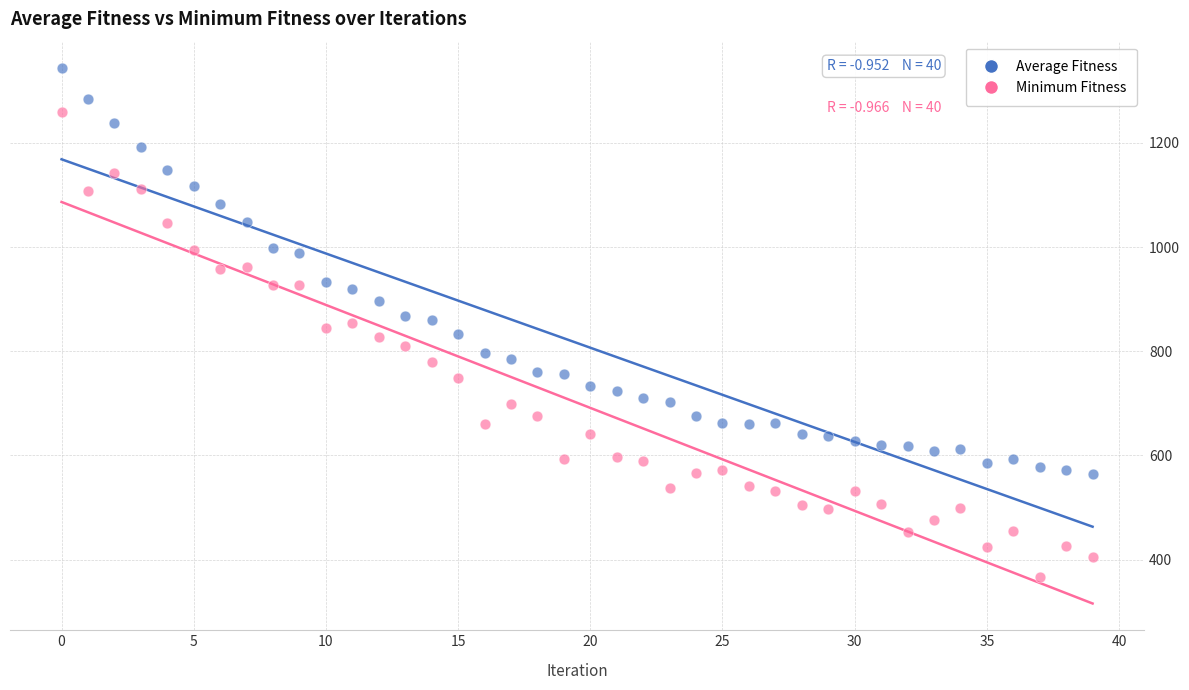

Which series contains the lowest Y value?

Minimum Fitness